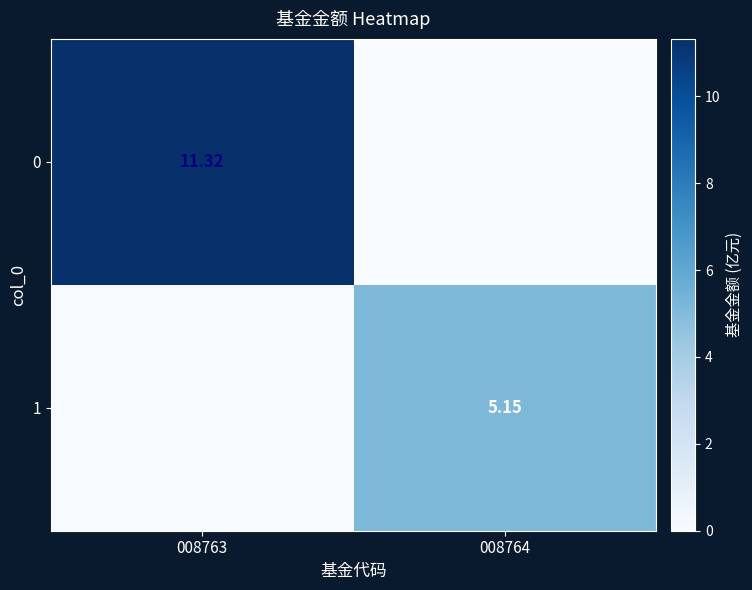

What is the difference between the 1 values at 008764 and 008763?

5.2